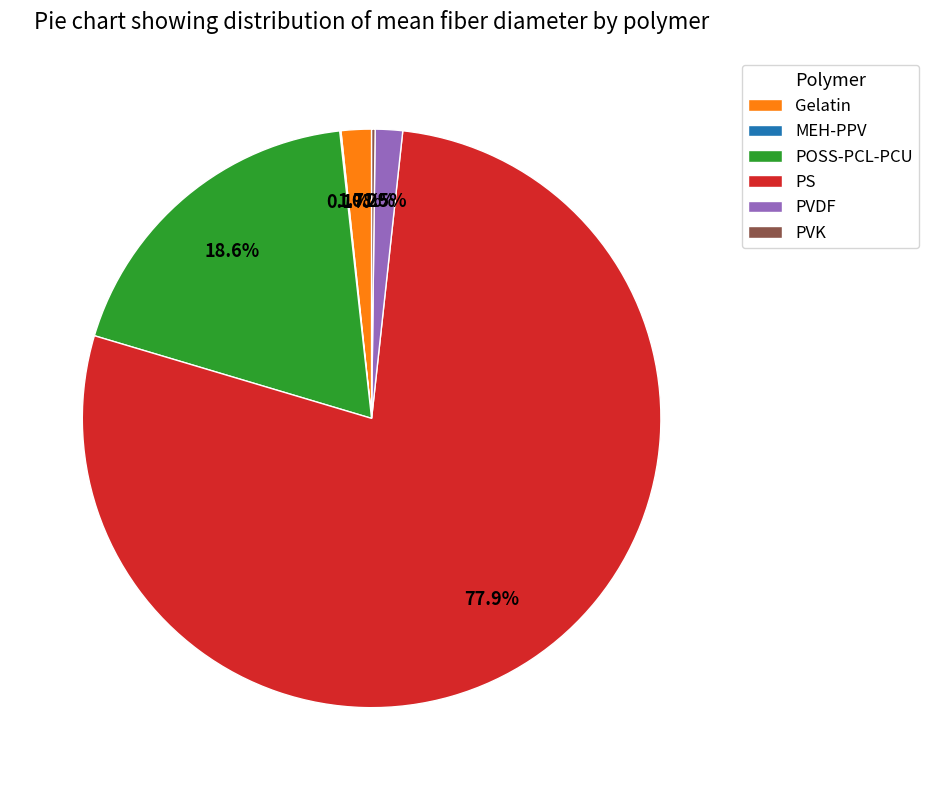

Does PS represent more than half of the total?

Yes